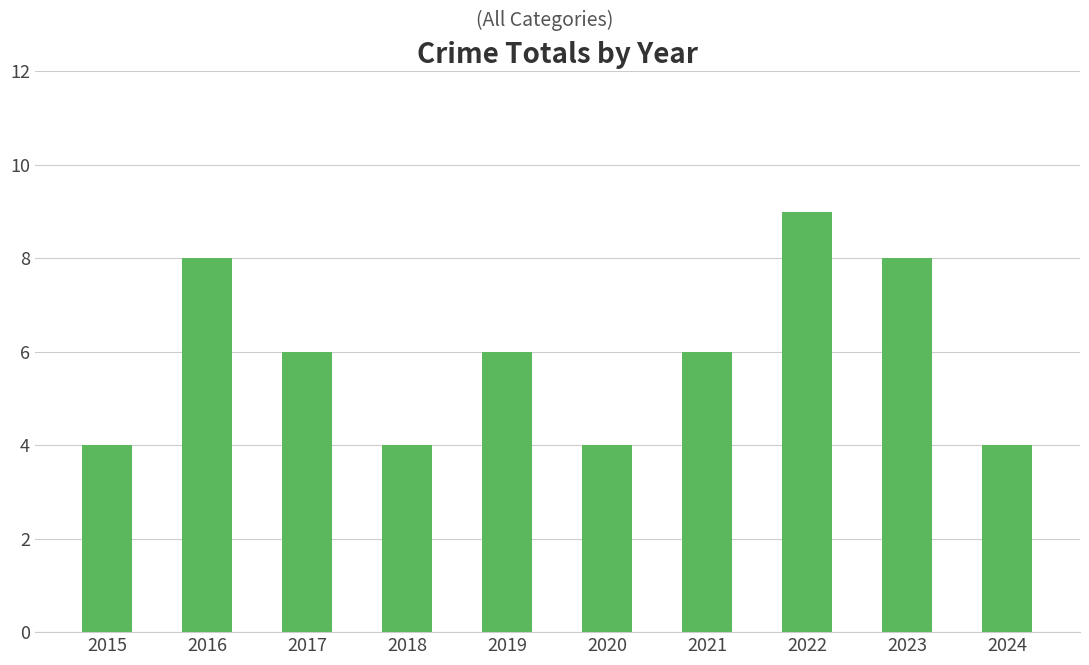

What is the ratio of the value at 2016 to the value at 2020?

2.0